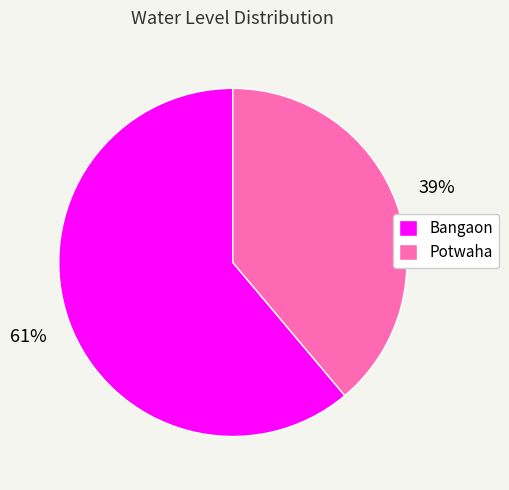

Approximately how many times larger is the value at Bangaon compared to Potwaha?

1.6